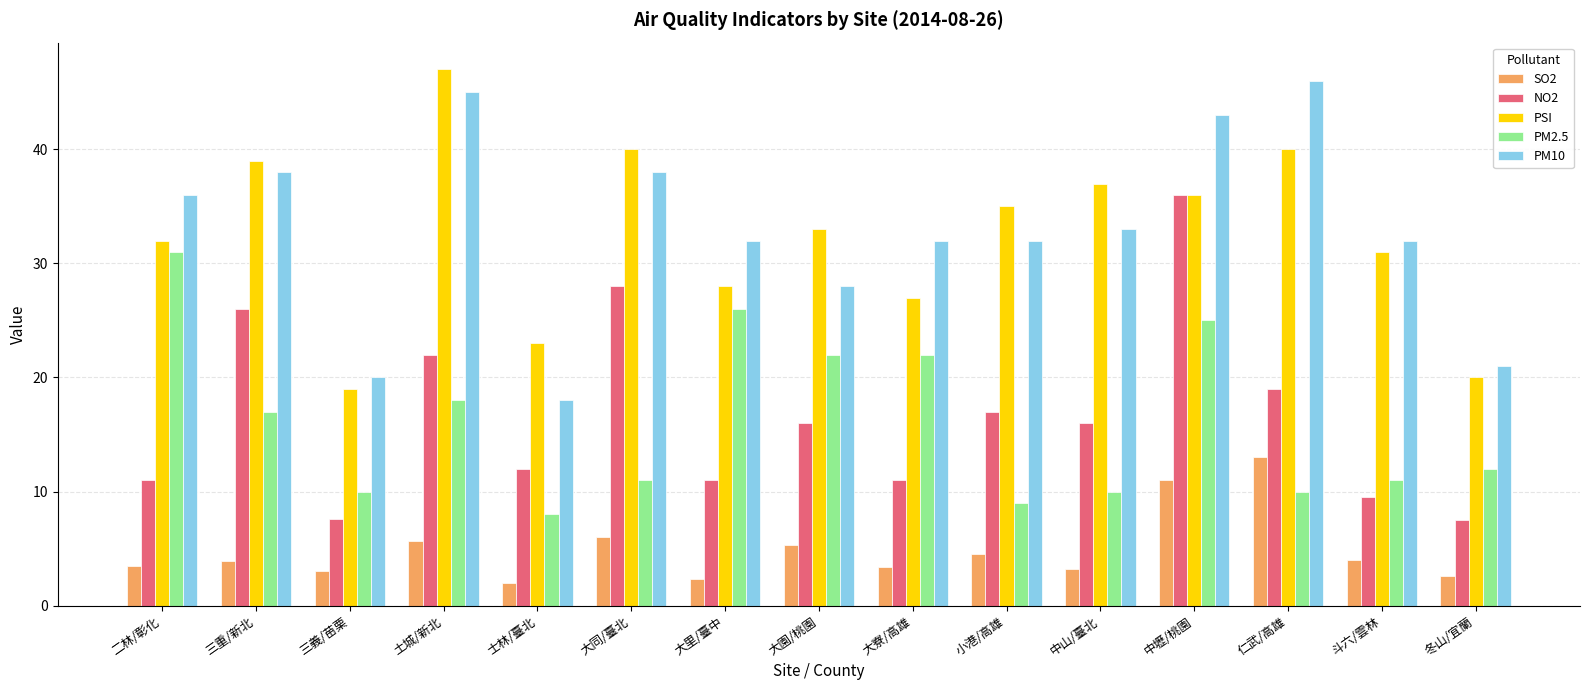

What is the value of the PM10 bar at the 11th from the left?

33.0